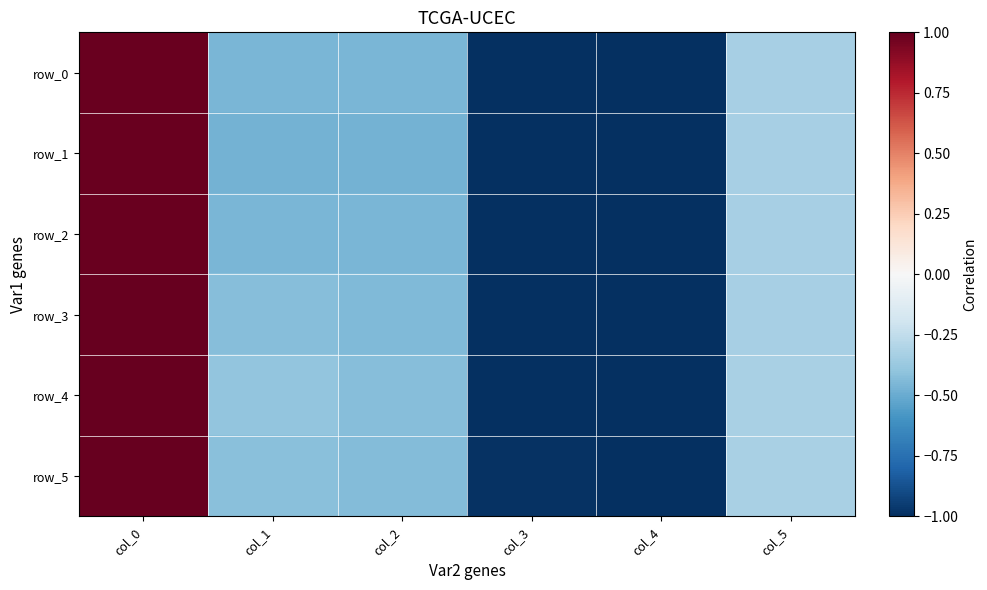

Which label corresponds to the largest value in the chart?

col_0